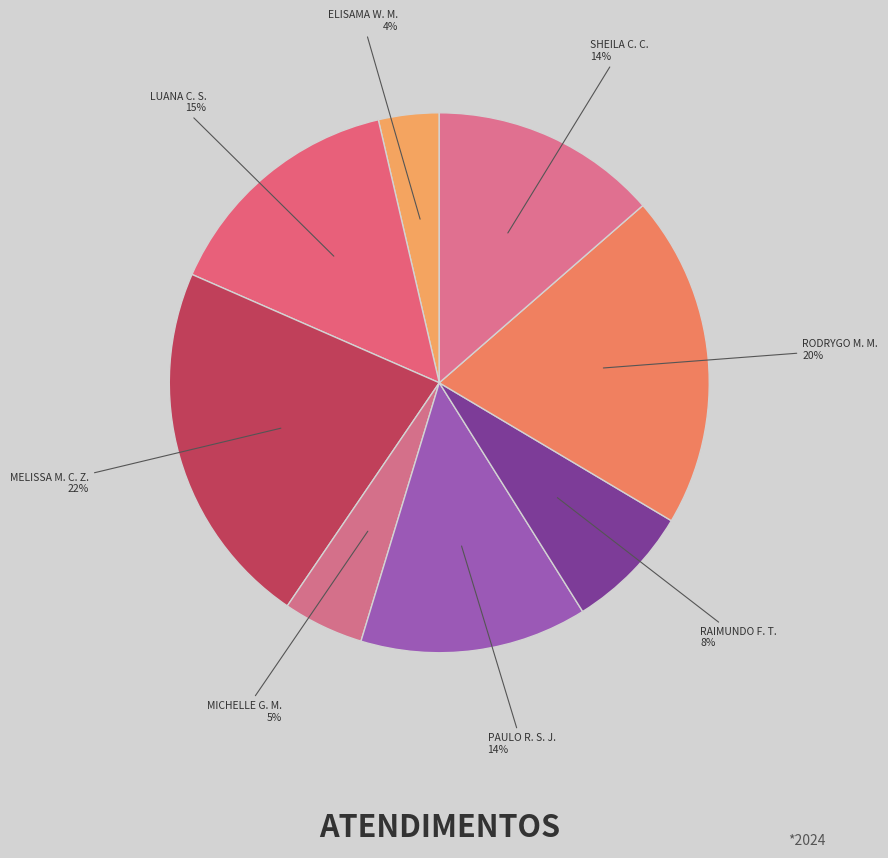

Does any single category account for the majority?

No